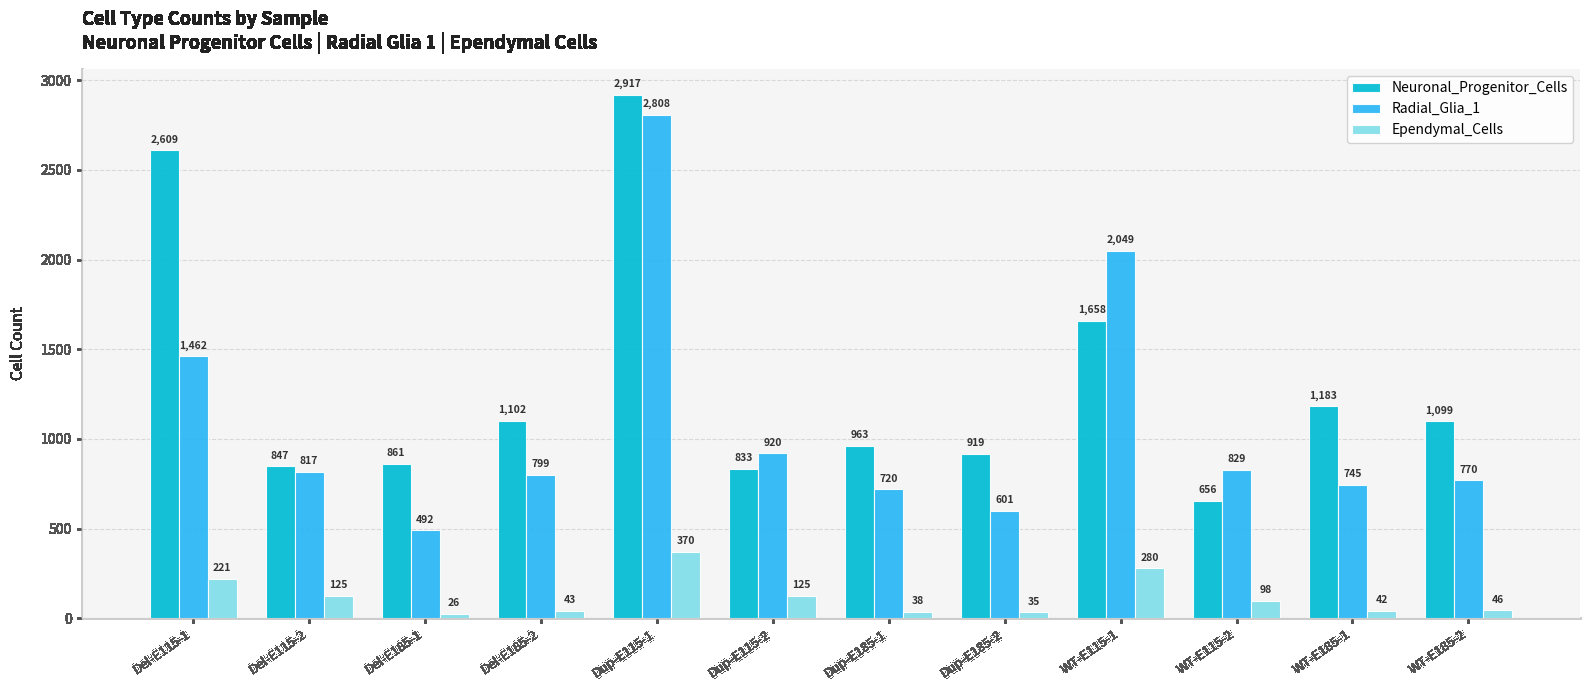

What is the label of the 11th bar from the left?

WT-E185-1